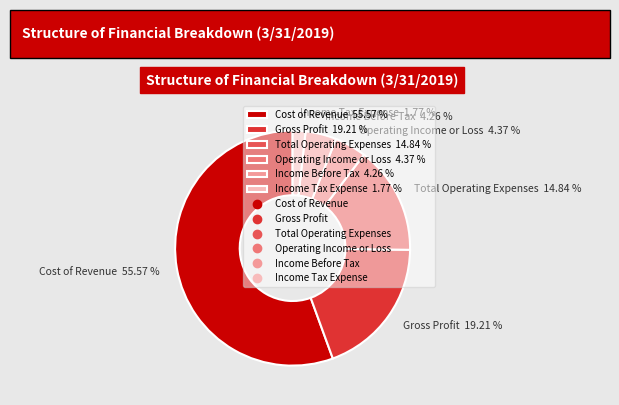

Count the number of slices in the pie.

6